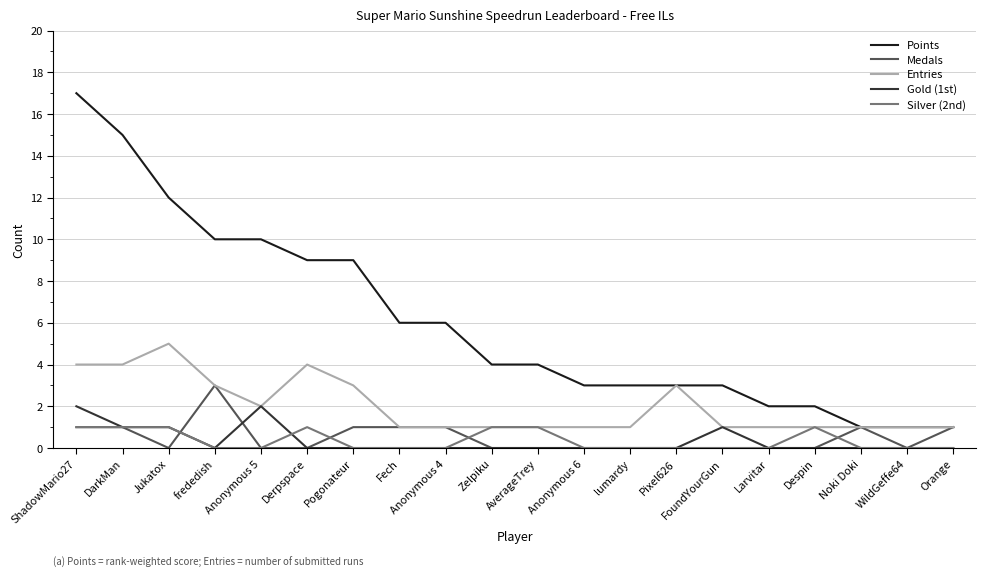

What position from the left is Despin?

17